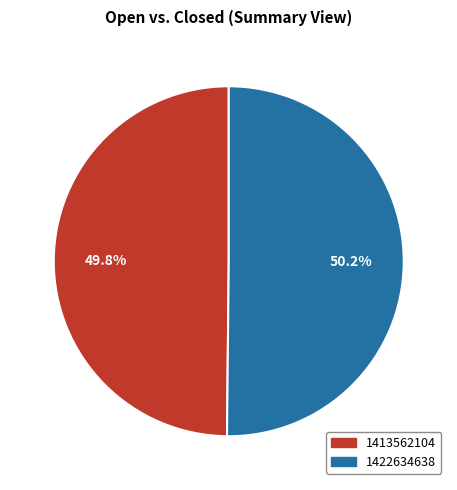

How many slices are in this pie chart?

2